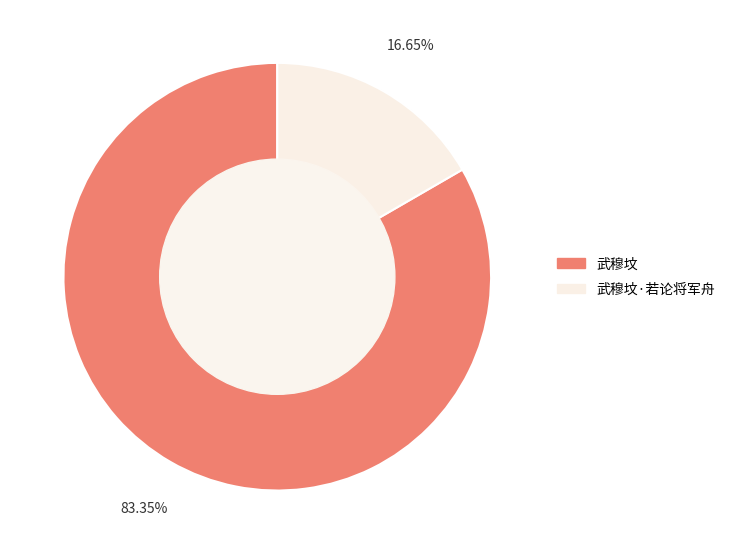

How many segments does this pie chart have?

2